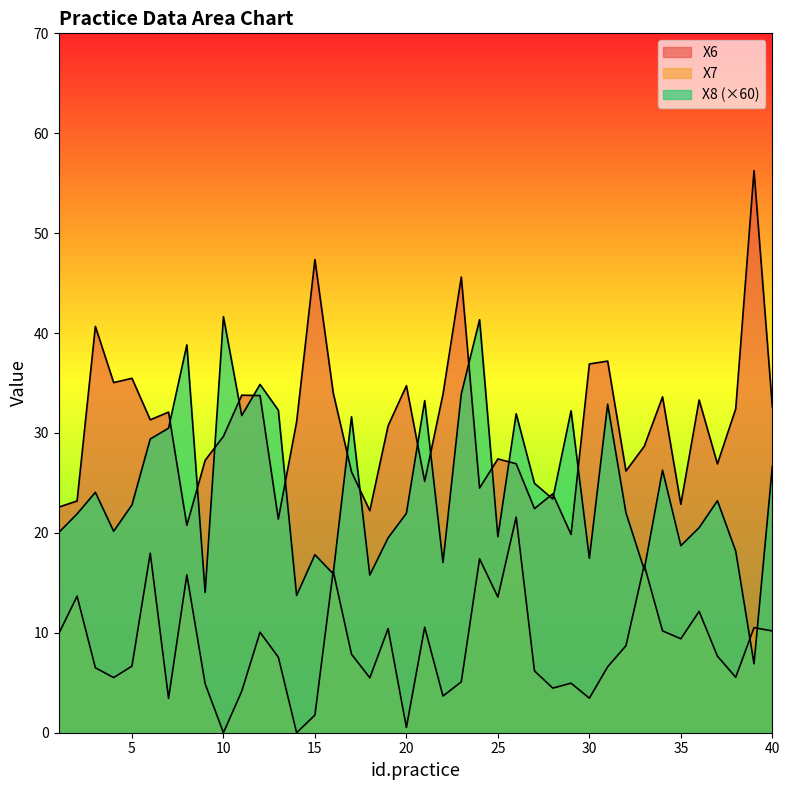

What is the maximum value for X7?

21.6